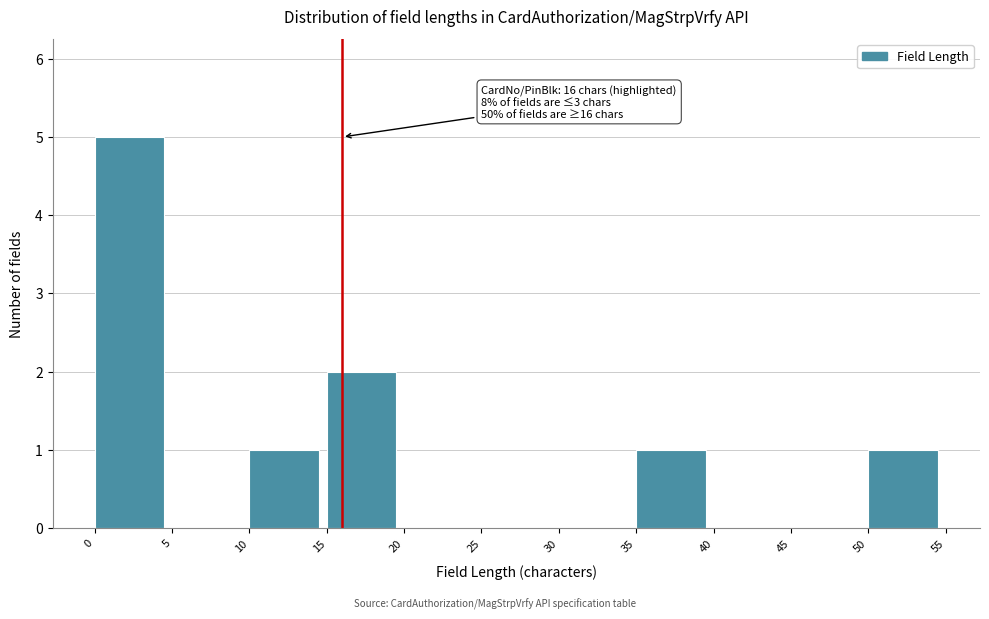

Over which range of the x-axis is the bar tallest?

0 to 5